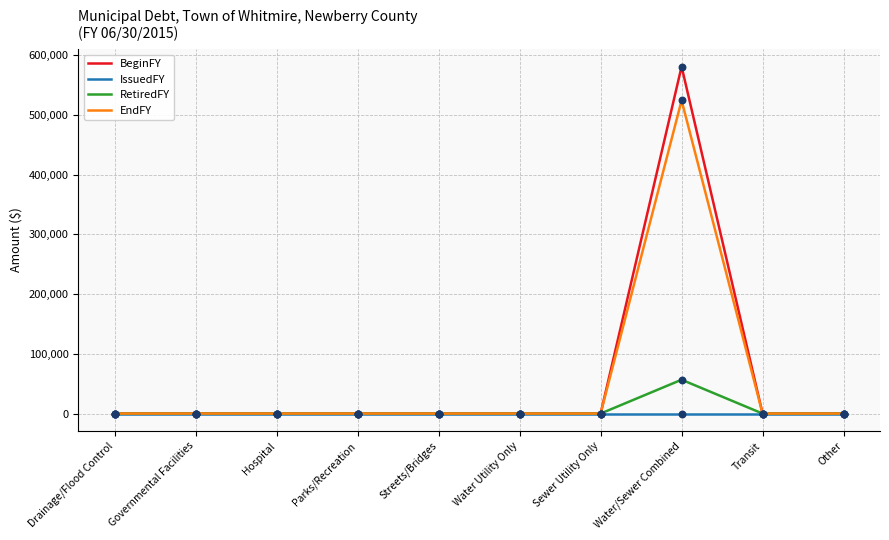

What is the greatest value displayed?

580835